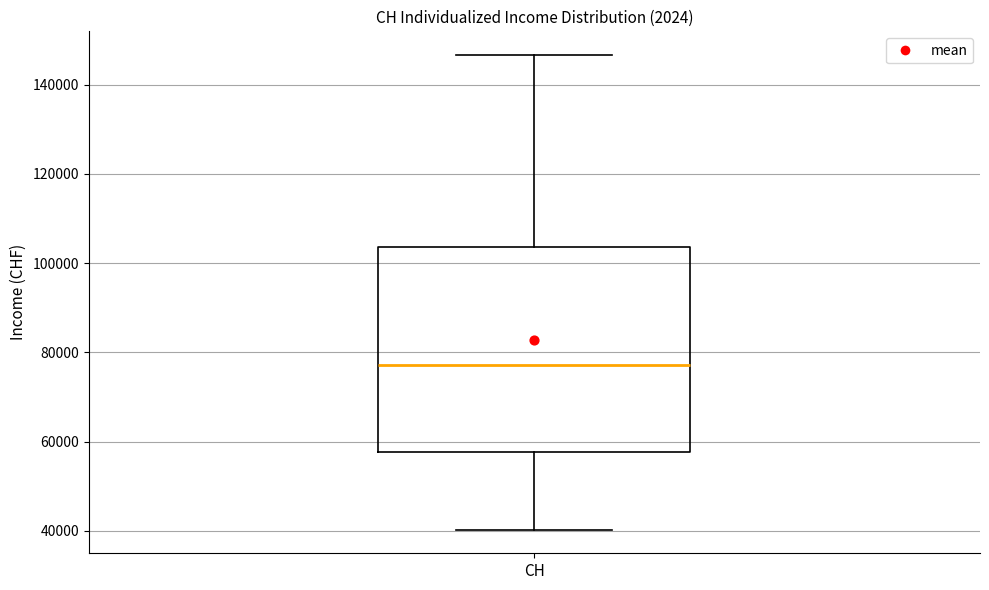

Where does the median line of the box for CH sit on the y-axis? The values are not printed on the chart, so give them approximately, as read against the axis.

78000